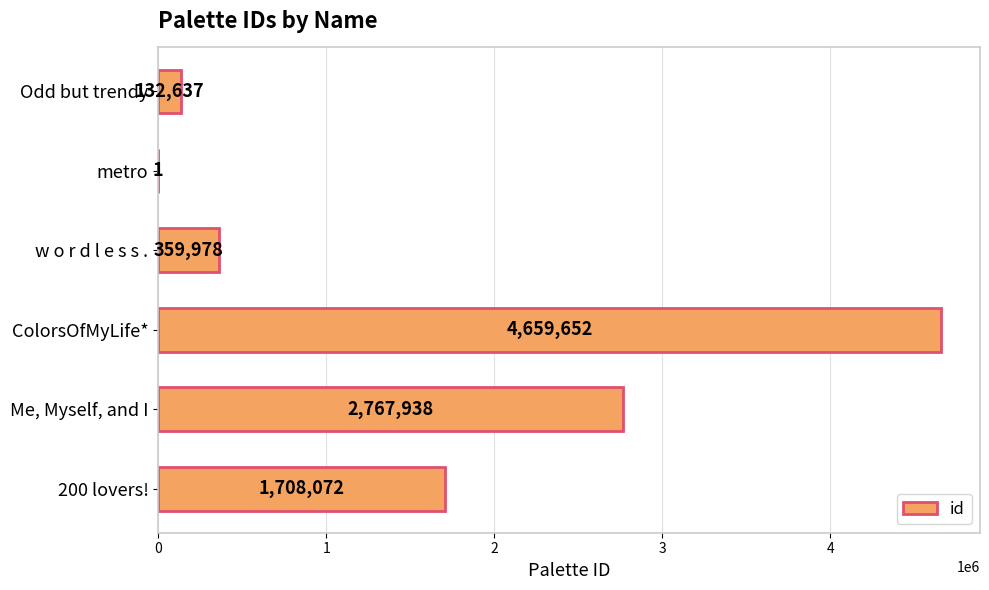

What is the sum of all values?

9628278